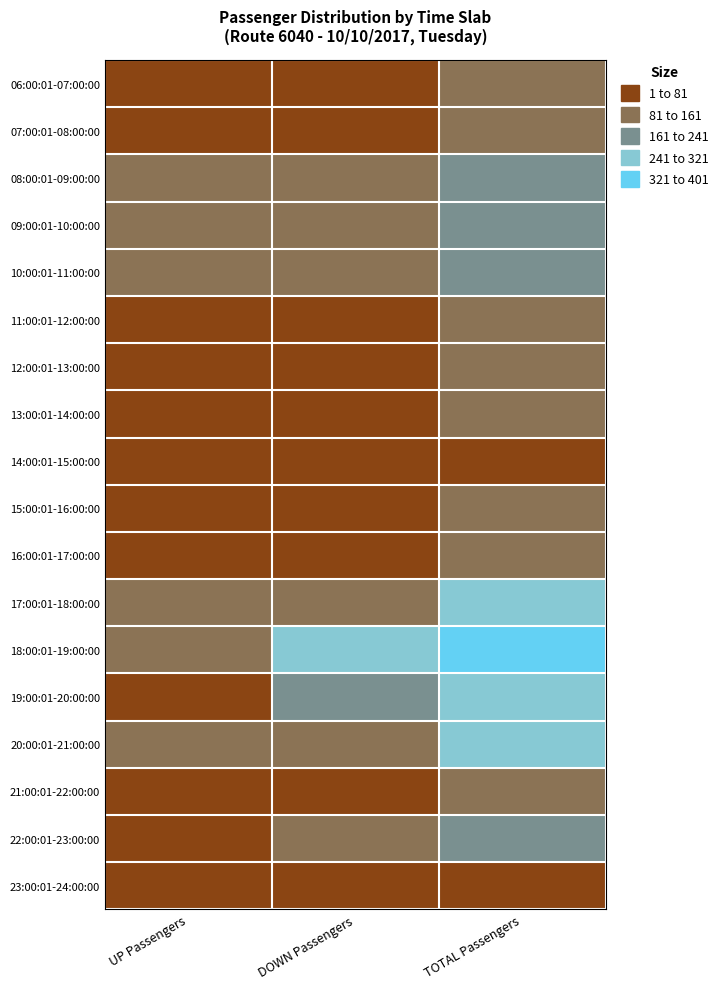

At how many categories does at least one series exceed 290?

1